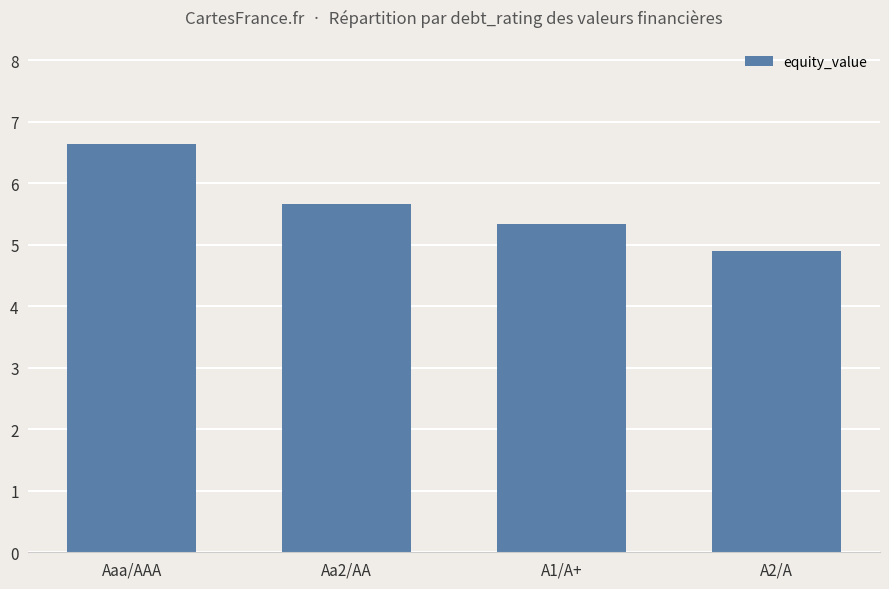

What is the smallest value displayed?

4.9